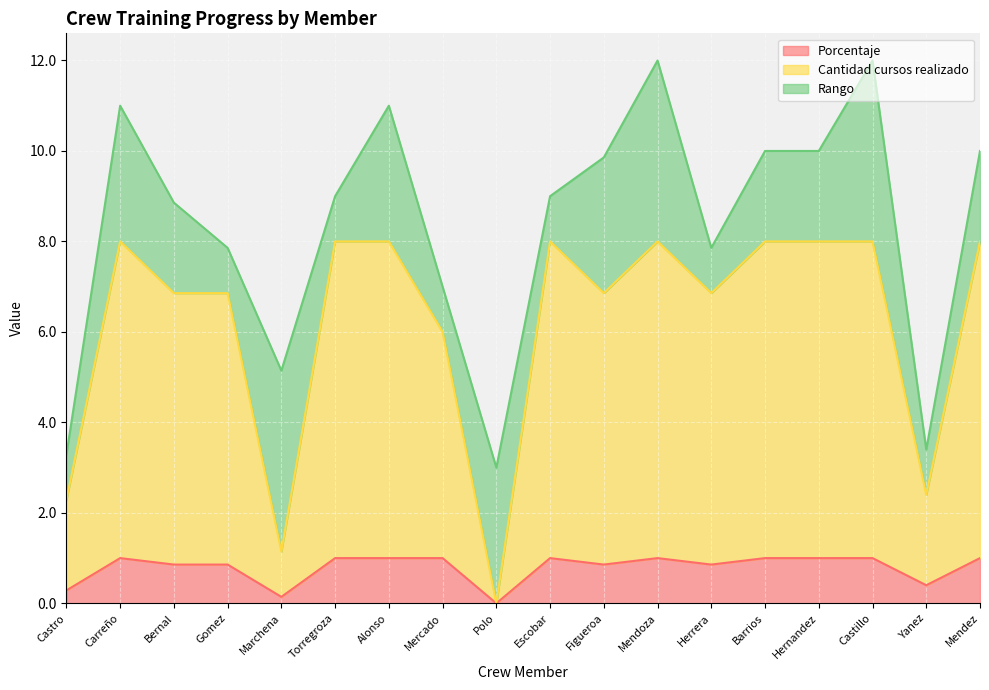

What is the maximum value for Porcentaje?

1.0